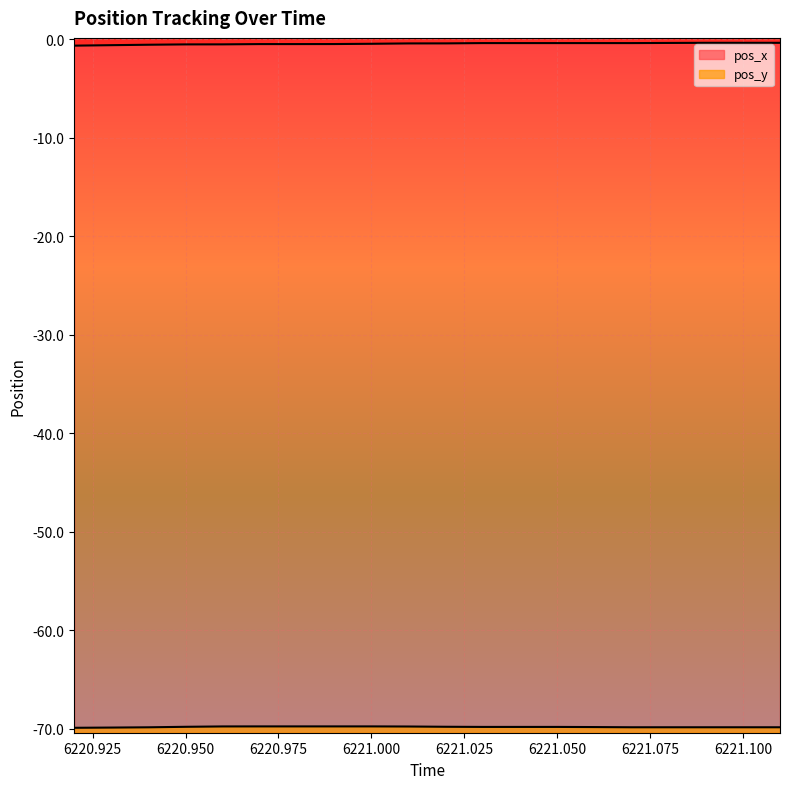

Rank the categories by pos_x value from highest to lowest.

6221.09, 6221.1, 6221.11, 6221.08, 6221.03, 6221.04, 6221.05, 6221.06, 6221.07, 6221.02, 6221.01, 6221.0, 6220.99, 6220.97, 6220.98, 6220.96, 6220.95, 6220.94, 6220.93, 6220.92